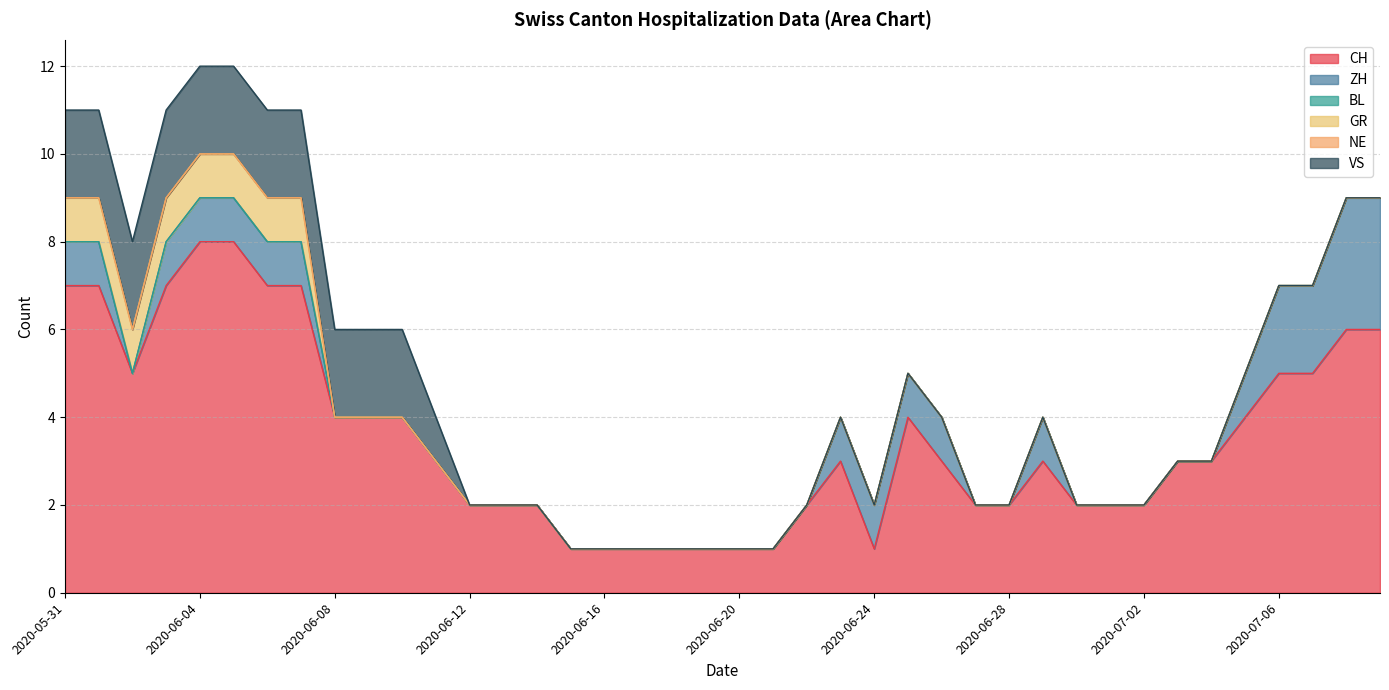

Reading left to right, what are all the values shown in this chart?

CH: 2020-05-31=7	2020-06-01=7	2020-06-02=5	2020-06-03=7	2020-06-04=8	2020-06-05=8	2020-06-06=7	2020-06-07=7	2020-06-08=4	2020-06-09=4	2020-06-10=4	2020-06-11=3	2020-06-12=2	2020-06-13=2	2020-06-14=2	2020-06-15=1	2020-06-16=1	2020-06-17=1	2020-06-18=1	2020-06-19=1	2020-06-20=1	2020-06-21=1	2020-06-22=2	2020-06-23=3	2020-06-24=1	2020-06-25=4	2020-06-26=3	2020-06-27=2	2020-06-28=2	2020-06-29=3	2020-06-30=2	2020-07-01=2	2020-07-02=2	2020-07-03=3	2020-07-04=3	2020-07-05=4	2020-07-06=5	2020-07-07=5	2020-07-08=6	2020-07-09=6
ZH: 2020-05-31=1	2020-06-01=1	2020-06-02=0	2020-06-03=1	2020-06-04=1	2020-06-05=1	2020-06-06=1	2020-06-07=1	2020-06-08=0	2020-06-09=0	2020-06-10=0	2020-06-11=0	2020-06-12=0	2020-06-13=0	2020-06-14=0	2020-06-15=0	2020-06-16=0	2020-06-17=0	2020-06-18=0	2020-06-19=0	2020-06-20=0	2020-06-21=0	2020-06-22=0	2020-06-23=1	2020-06-24=1	2020-06-25=1	2020-06-26=1	2020-06-27=0	2020-06-28=0	2020-06-29=1	2020-06-30=0	2020-07-01=0	2020-07-02=0	2020-07-03=0	2020-07-04=0	2020-07-05=1	2020-07-06=2	2020-07-07=2	2020-07-08=3	2020-07-09=3
BL: 2020-05-31=0	2020-06-01=0	2020-06-02=0	2020-06-03=0	2020-06-04=0	2020-06-05=0	2020-06-06=0	2020-06-07=0	2020-06-08=0	2020-06-09=0	2020-06-10=0	2020-06-11=0	2020-06-12=0	2020-06-13=0	2020-06-14=0	2020-06-15=0	2020-06-16=0	2020-06-17=0	2020-06-18=0	2020-06-19=0	2020-06-20=0	2020-06-21=0	2020-06-22=0	2020-06-23=0	2020-06-24=0	2020-06-25=0	2020-06-26=0	2020-06-27=0	2020-06-28=0	2020-06-29=0	2020-06-30=0	2020-07-01=0	2020-07-02=0	2020-07-03=0	2020-07-04=0	2020-07-05=0	2020-07-06=0	2020-07-07=0	2020-07-08=0	2020-07-09=0
GR: 2020-05-31=1	2020-06-01=1	2020-06-02=1	2020-06-03=1	2020-06-04=1	2020-06-05=1	2020-06-06=1	2020-06-07=1	2020-06-08=0	2020-06-09=0	2020-06-10=0	2020-06-11=0	2020-06-12=0	2020-06-13=0	2020-06-14=0	2020-06-15=0	2020-06-16=0	2020-06-17=0	2020-06-18=0	2020-06-19=0	2020-06-20=0	2020-06-21=0	2020-06-22=0	2020-06-23=0	2020-06-24=0	2020-06-25=0	2020-06-26=0	2020-06-27=0	2020-06-28=0	2020-06-29=0	2020-06-30=0	2020-07-01=0	2020-07-02=0	2020-07-03=0	2020-07-04=0	2020-07-05=0	2020-07-06=0	2020-07-07=0	2020-07-08=0	2020-07-09=0
NE: 2020-05-31=0	2020-06-01=0	2020-06-02=0	2020-06-03=0	2020-06-04=0	2020-06-05=0	2020-06-06=0	2020-06-07=0	2020-06-08=0	2020-06-09=0	2020-06-10=0	2020-06-11=0	2020-06-12=0	2020-06-13=0	2020-06-14=0	2020-06-15=0	2020-06-16=0	2020-06-17=0	2020-06-18=0	2020-06-19=0	2020-06-20=0	2020-06-21=0	2020-06-22=0	2020-06-23=0	2020-06-24=0	2020-06-25=0	2020-06-26=0	2020-06-27=0	2020-06-28=0	2020-06-29=0	2020-06-30=0	2020-07-01=0	2020-07-02=0	2020-07-03=0	2020-07-04=0	2020-07-05=0	2020-07-06=0	2020-07-07=0	2020-07-08=0	2020-07-09=0
VS: 2020-05-31=2	2020-06-01=2	2020-06-02=2	2020-06-03=2	2020-06-04=2	2020-06-05=2	2020-06-06=2	2020-06-07=2	2020-06-08=2	2020-06-09=2	2020-06-10=2	2020-06-11=1	2020-06-12=0	2020-06-13=0	2020-06-14=0	2020-06-15=0	2020-06-16=0	2020-06-17=0	2020-06-18=0	2020-06-19=0	2020-06-20=0	2020-06-21=0	2020-06-22=0	2020-06-23=0	2020-06-24=0	2020-06-25=0	2020-06-26=0	2020-06-27=0	2020-06-28=0	2020-06-29=0	2020-06-30=0	2020-07-01=0	2020-07-02=0	2020-07-03=0	2020-07-04=0	2020-07-05=0	2020-07-06=0	2020-07-07=0	2020-07-08=0	2020-07-09=0